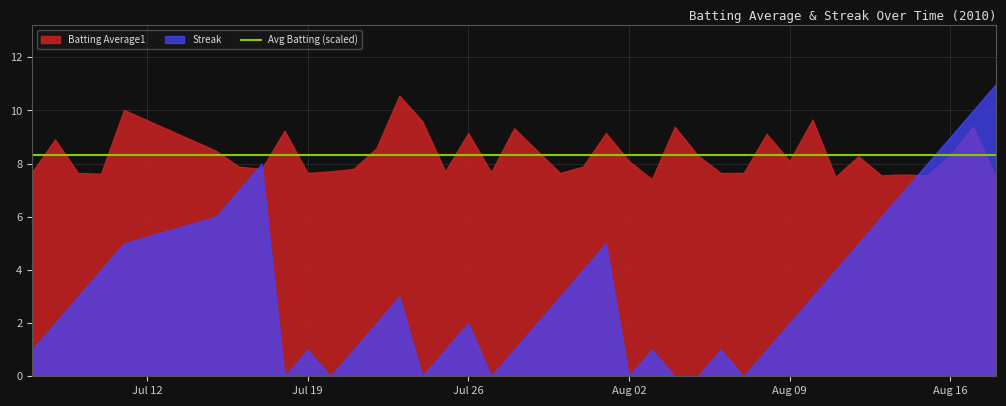

At which category does the chart reach its minimum across all series?

2010-07-18